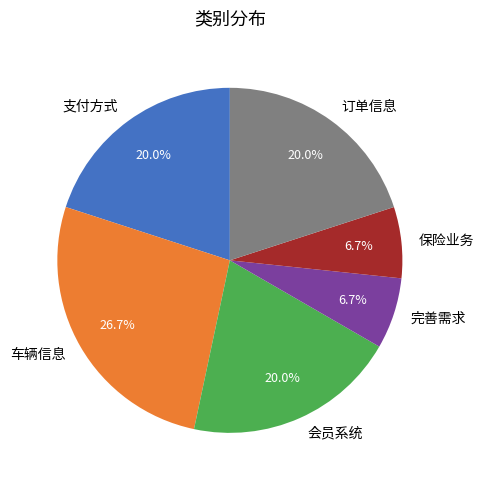

Combined, do 会员系统 and 车辆信息 account for over 50%?

No